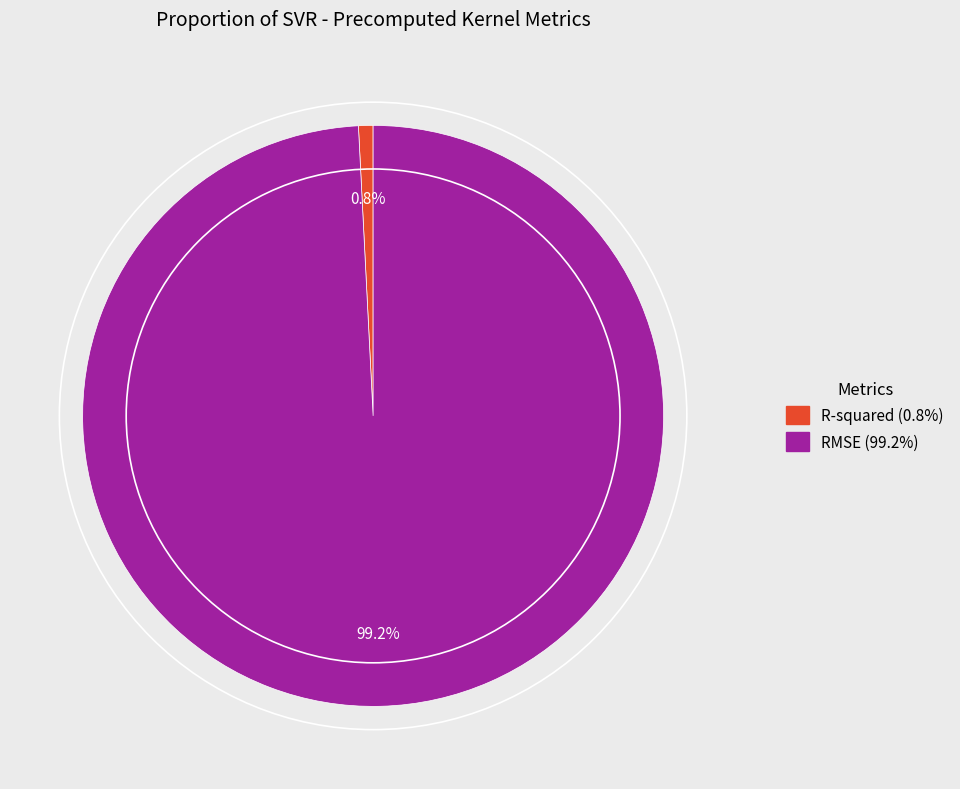

To the nearest percent, what is the combined percentage of RMSE and R-squared?

100%